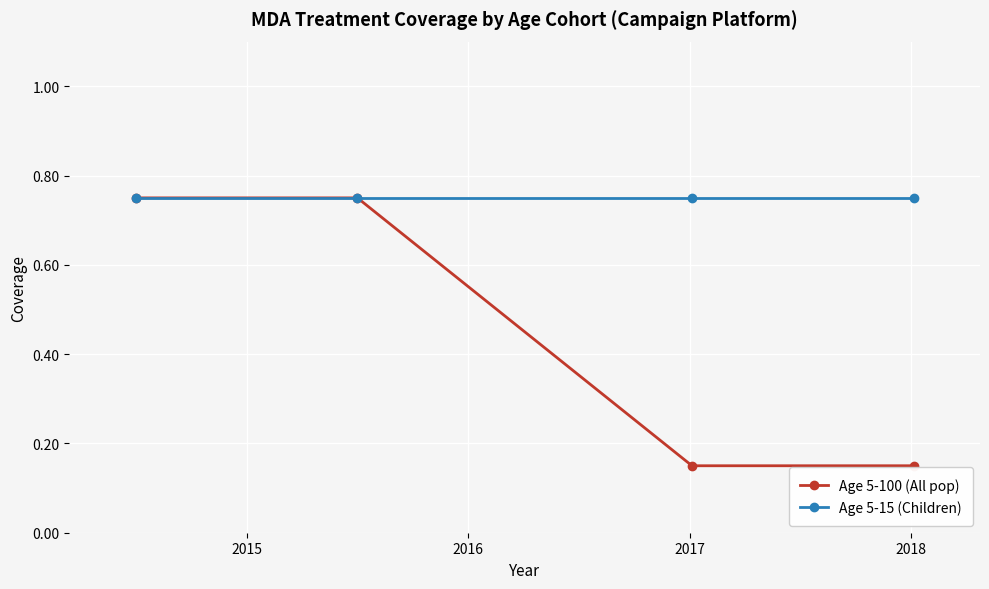

How many Age 5-100 (All pop) values are between 0 and 1?

4